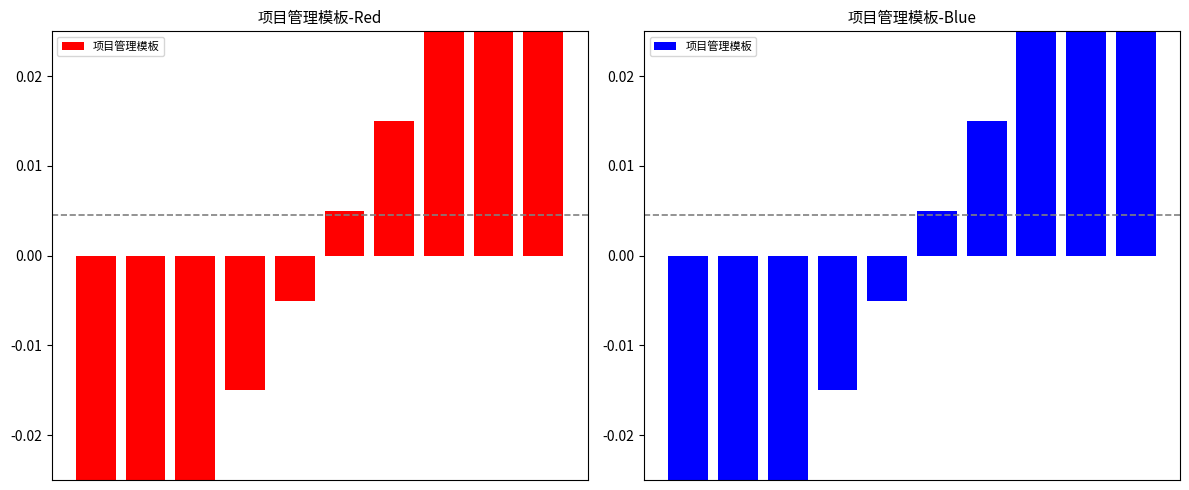

How many positive values are there?

5